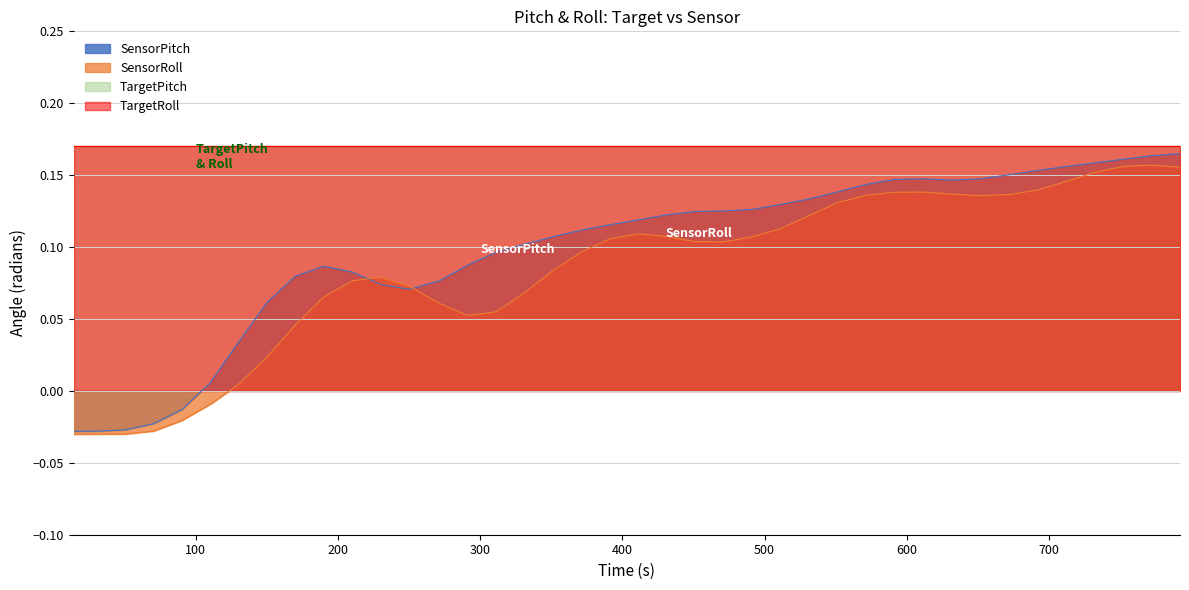

The value of SensorRoll at 90.1614 is -0.0. True or false?

False